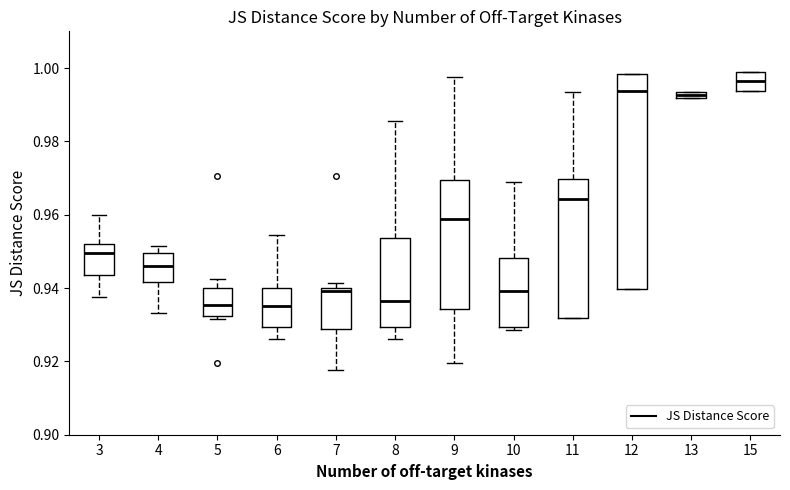

Comparing the boxes themselves (not the whiskers), which one is the tallest?

12